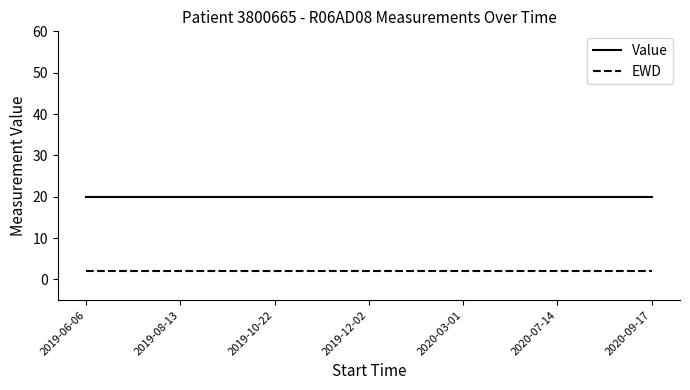

Rank the series by their maximum value, from highest to lowest.

Value, EWD